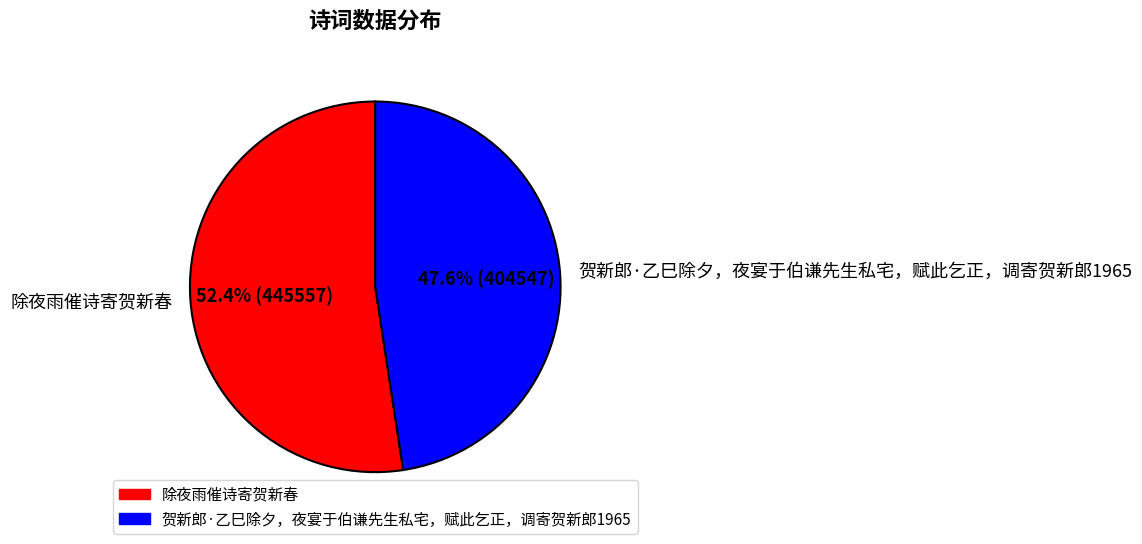

What is the ratio of the value at 贺新郎·乙巳除夕，夜宴于伯谦先生私宅，赋此乞正，调寄贺新郎1965 to the value at 除夜雨催诗寄贺新春?

0.9